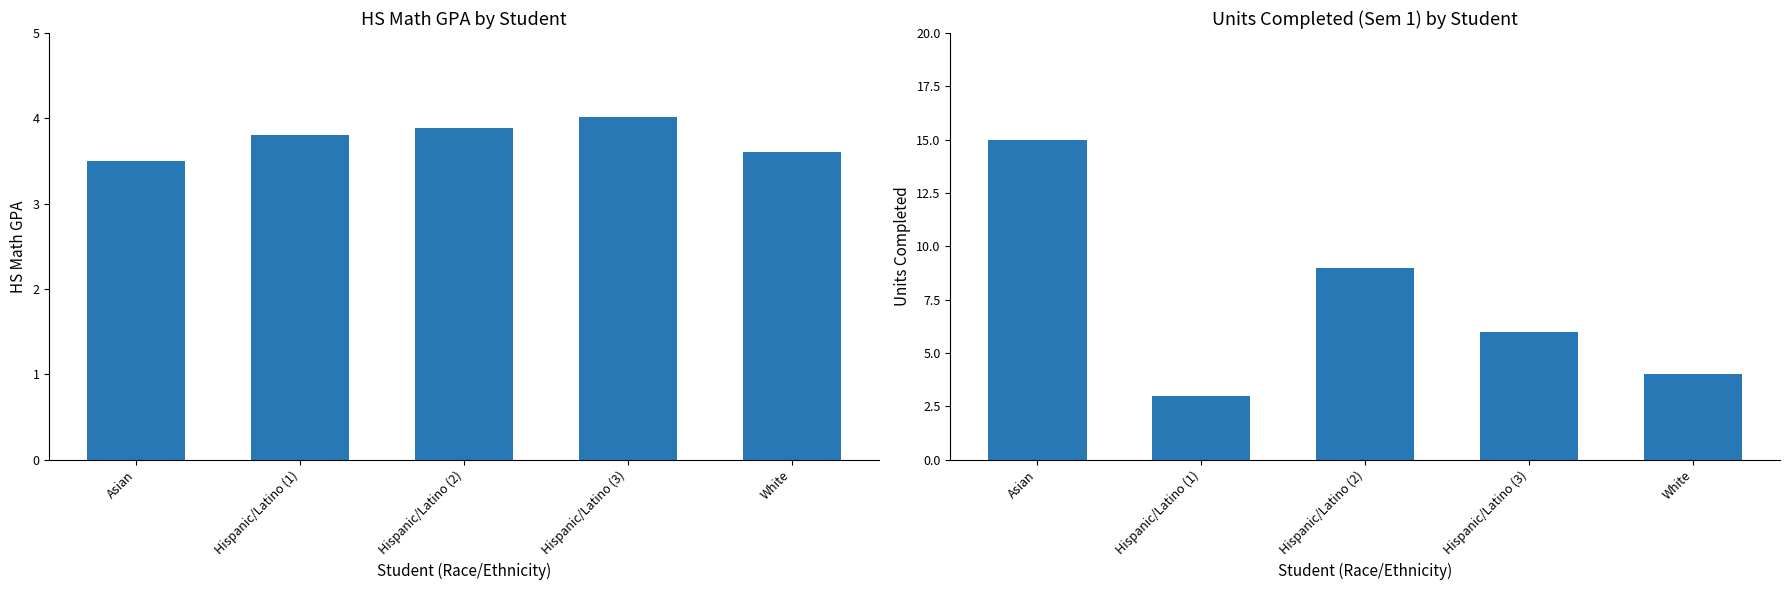

What is the maximum value shown in the chart?

15.0